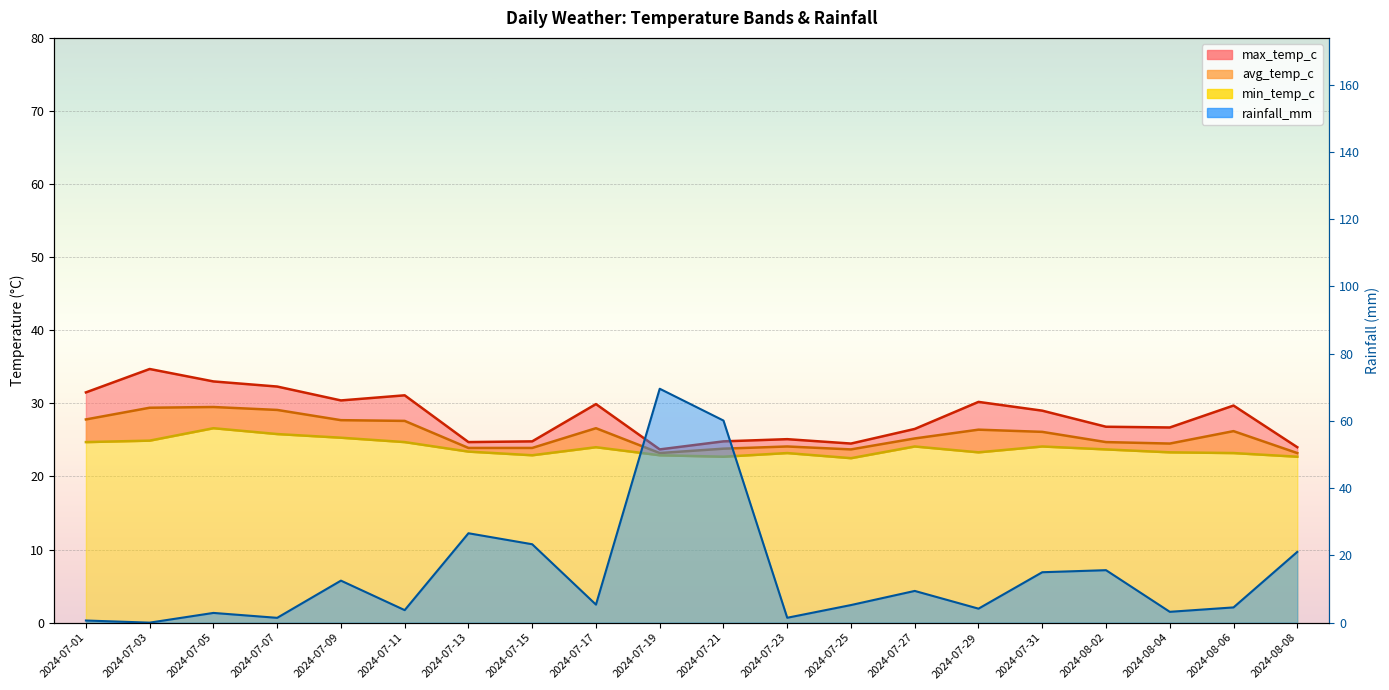

Is it true that max_temp_c equals 13.5 at 2024-07-15?

False